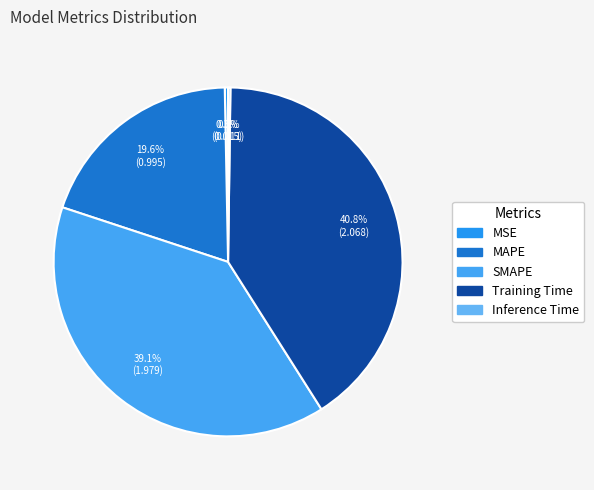

The Inference Time slice represents 0% of the pie. True or false?

True